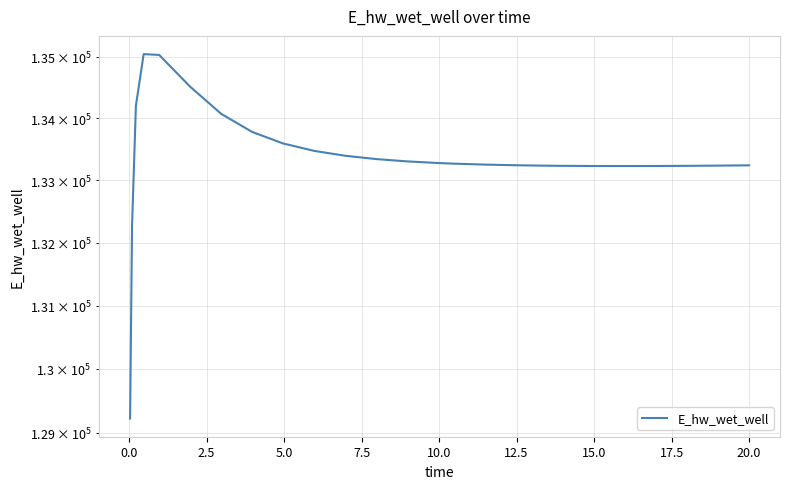

What is the smallest value displayed?

129224.0